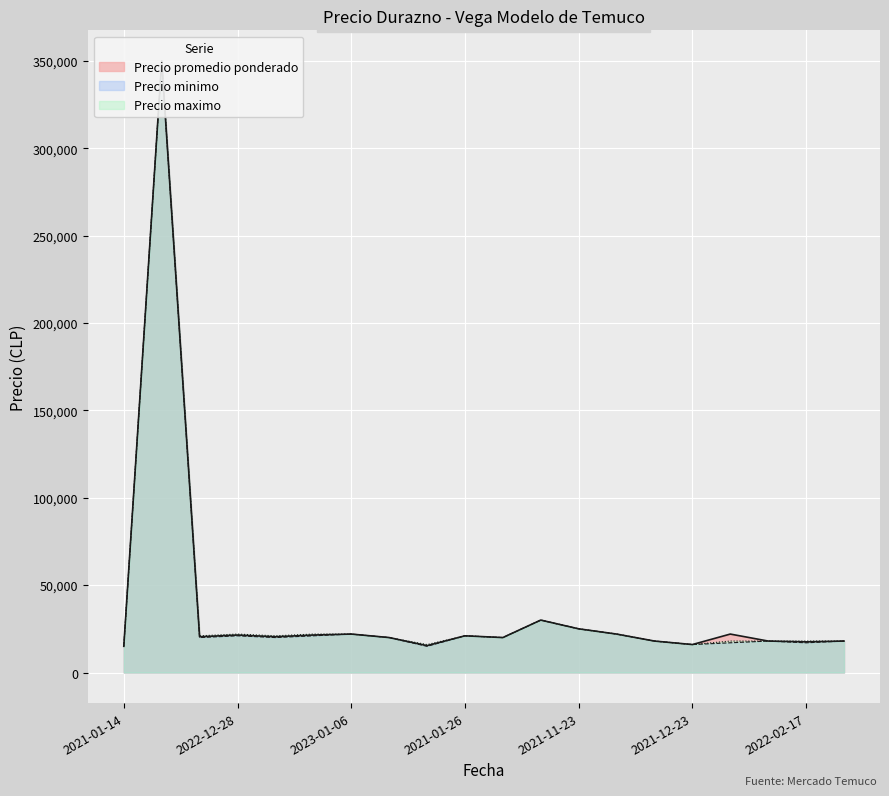

How many data points does each series have?

20